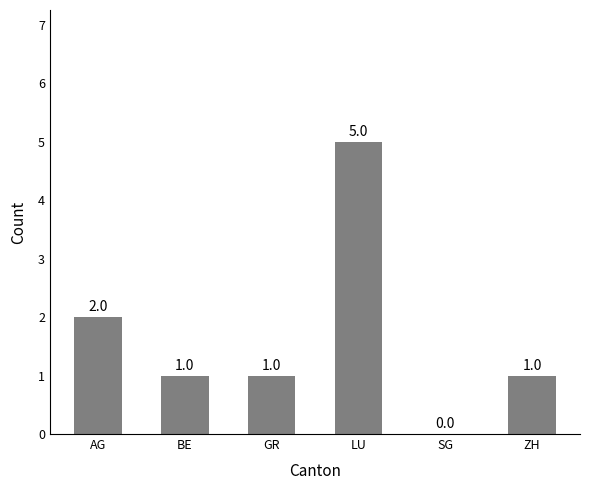

True or false: the data shows 2 at AG.

True